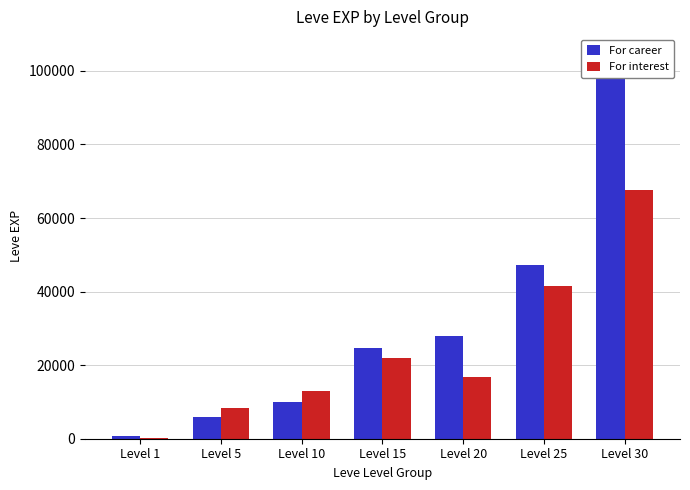

How many data points does each series have?

7